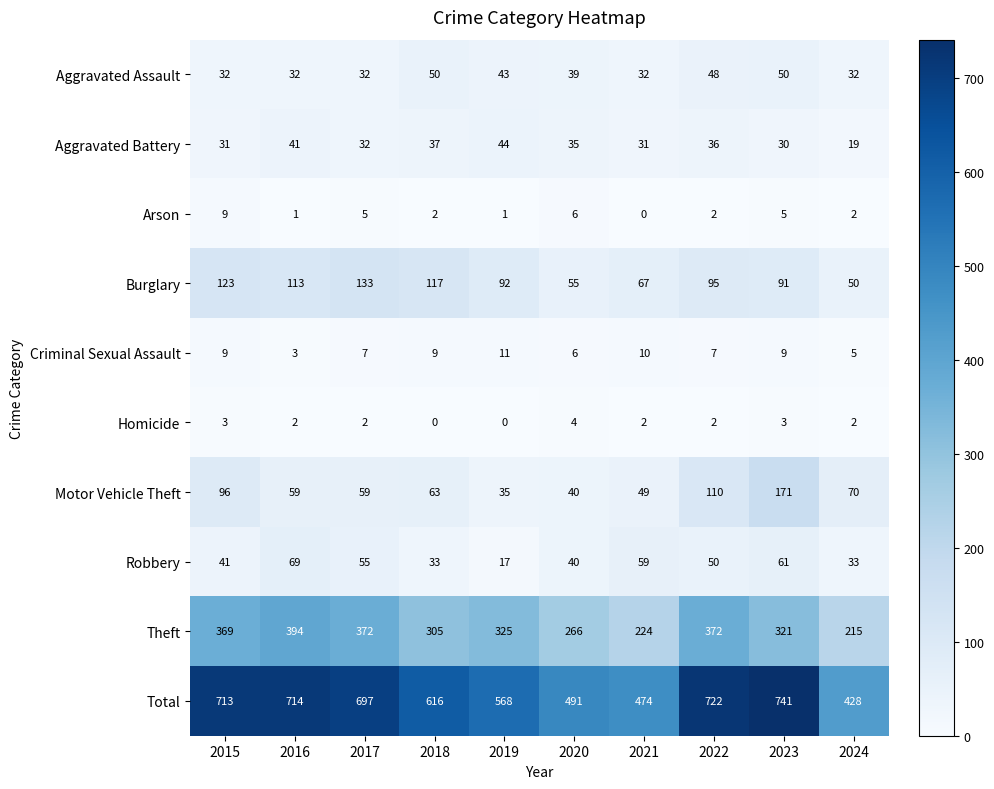

At which category does the chart reach its peak across all series?

2023